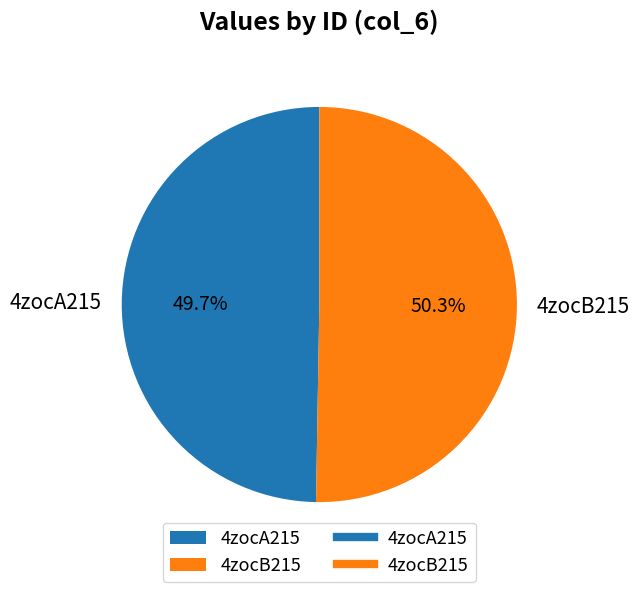

Which has a higher value, 4zocB215 or 4zocA215?

4zocB215